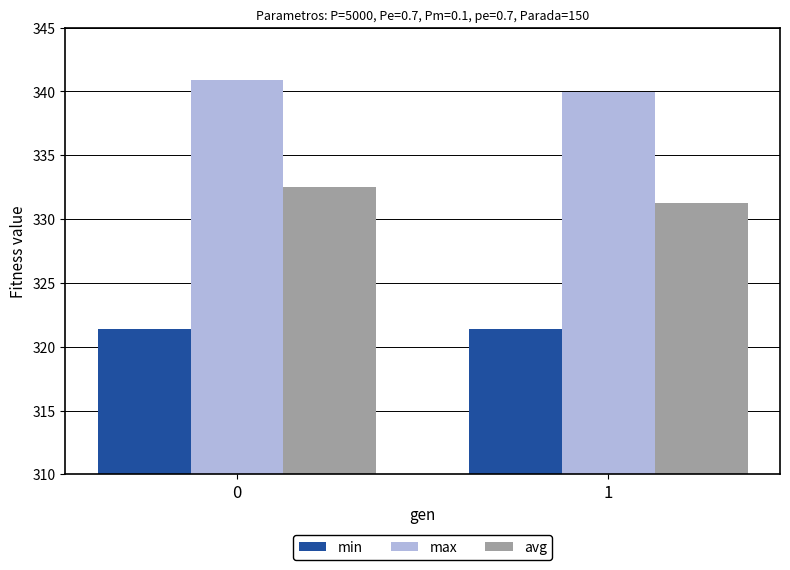

How many categories are shown in the chart?

2